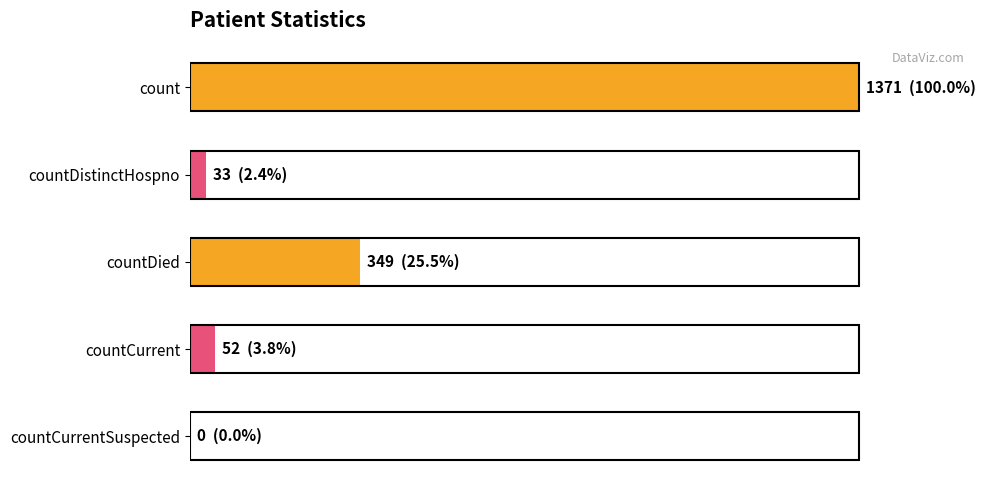

What is the average value?

361